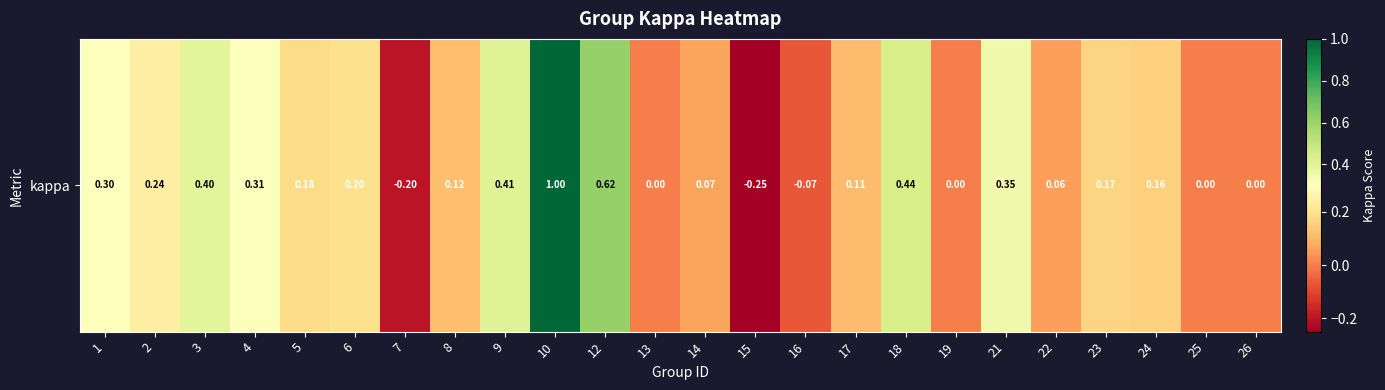

List the labels in order of value, largest first.

10, 12, 18, 9, 3, 21, 4, 1, 2, 6, 5, 23, 24, 8, 17, 14, 22, 13, 19, 25, 26, 16, 7, 15